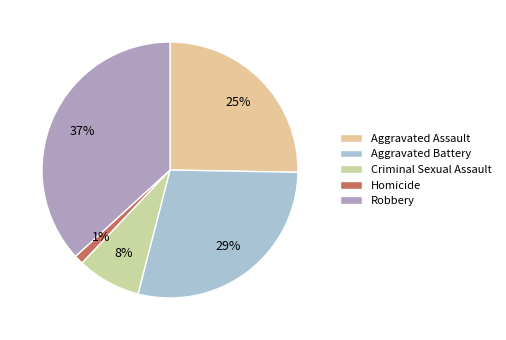

Is Robbery the majority of the pie?

No